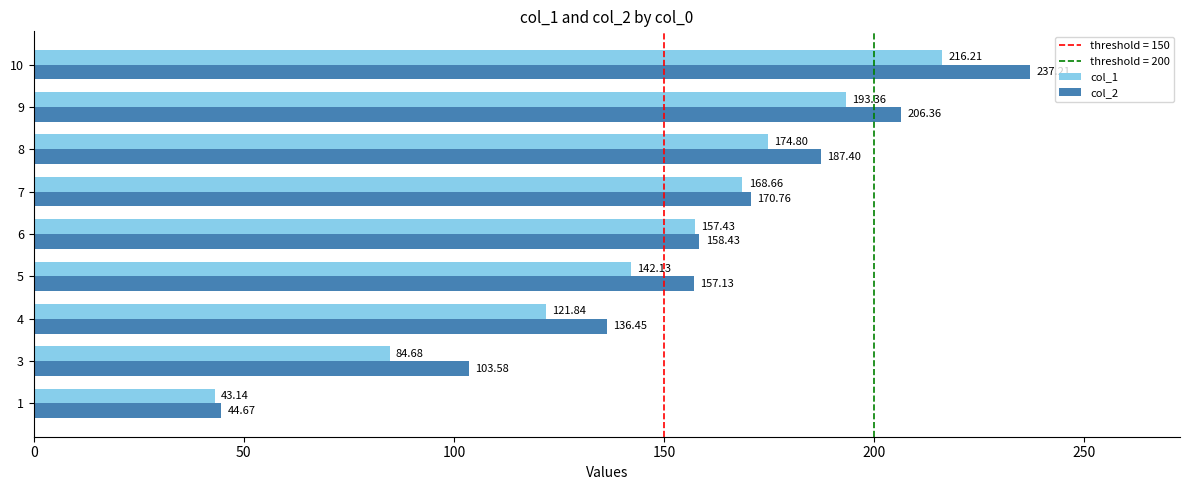

What is the difference between the highest and lowest values at 5?

15.0